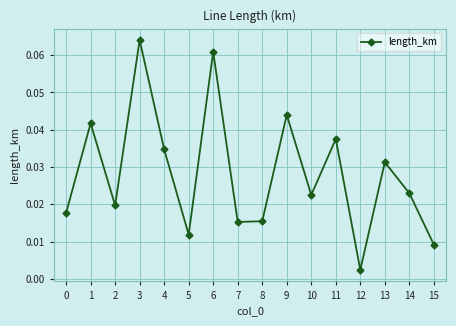

How many series are shown in this chart?

1